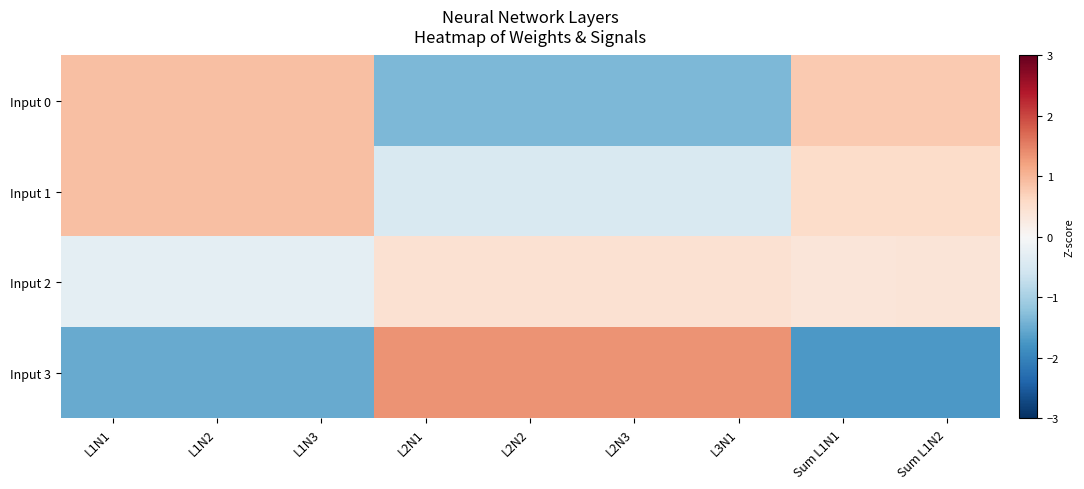

Which has a higher value, L1N3 or L1N1?

L1N1